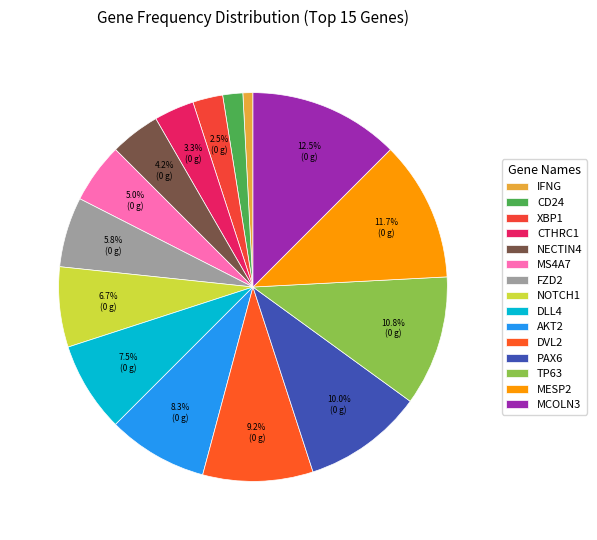

Which slice is the largest?

MCOLN3